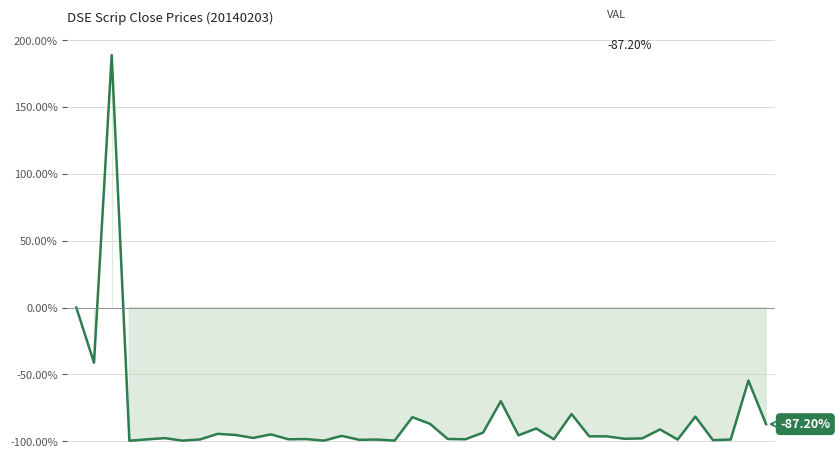

What is the difference between the maximum and minimum values?

288.4